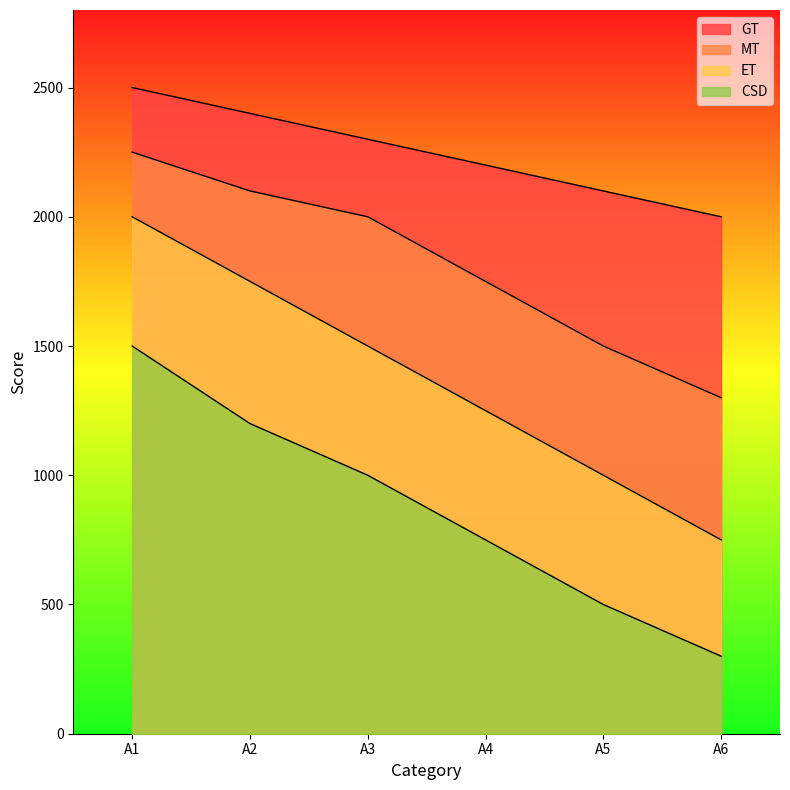

Reading right to left, list all the values displayed in this chart.

GT: A6=2000	A5=2100	A4=2200	A3=2300	A2=2400	A1=2500
MT: A6=1300	A5=1500	A4=1750	A3=2000	A2=2100	A1=2250
ET: A6=750	A5=1000	A4=1250	A3=1500	A2=1750	A1=2000
CSD: A6=300	A5=500	A4=750	A3=1000	A2=1200	A1=1500